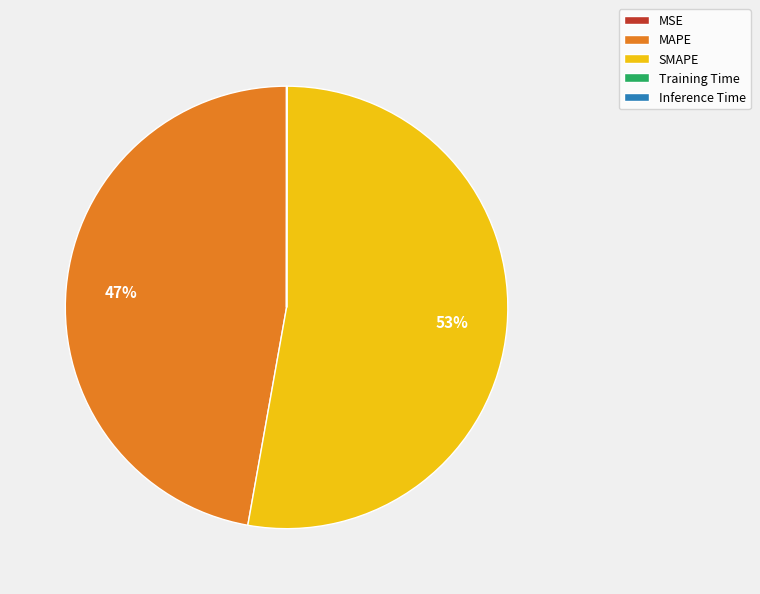

To the nearest percent, what is the difference between the largest and smallest slice percentages?

53%